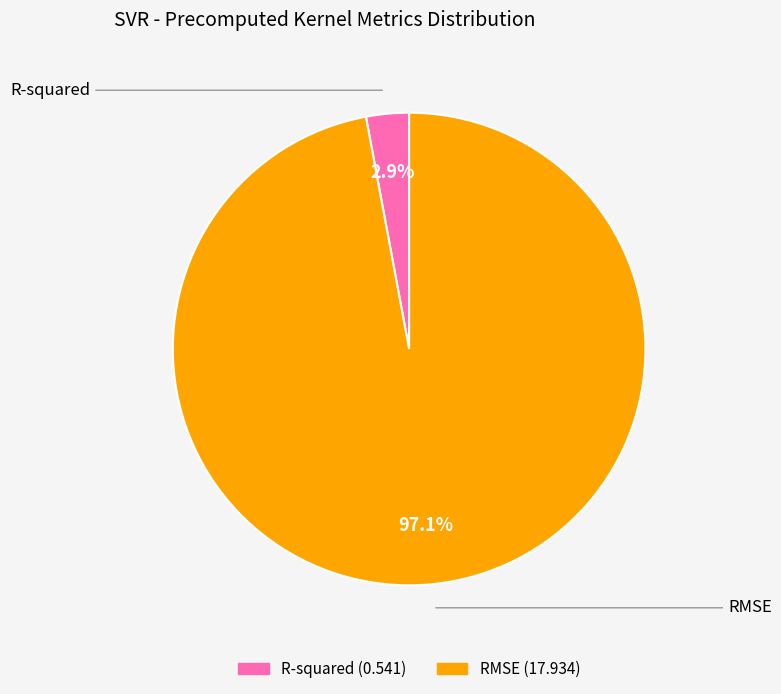

Rank the categories by value from lowest to highest.

R-squared, RMSE